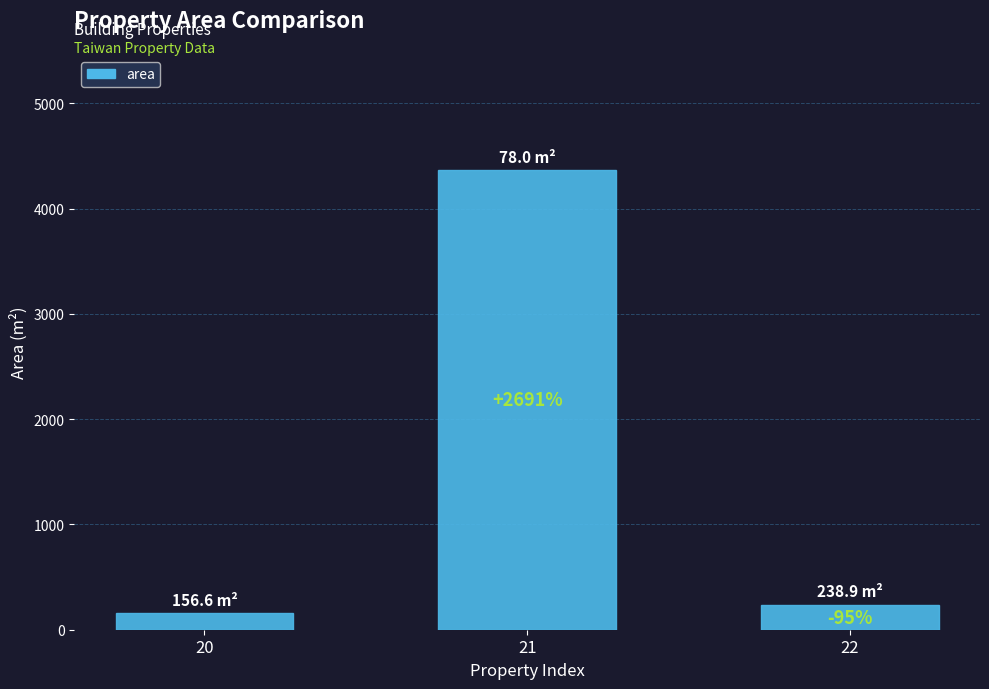

At which category does the chart reach its peak across all series?

21